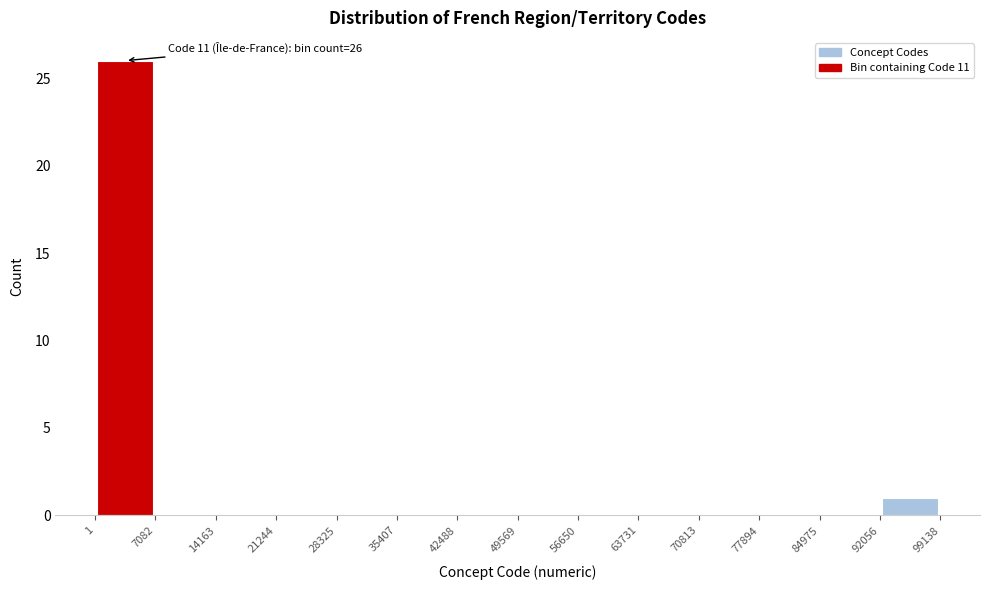

Over which range of the x-axis is the bar tallest?

1 to 7082